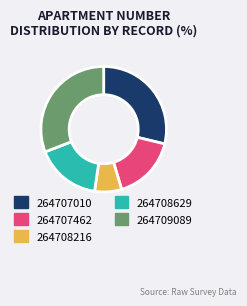

Do 264709089 and 264707010 together represent more than half of the pie?

Yes